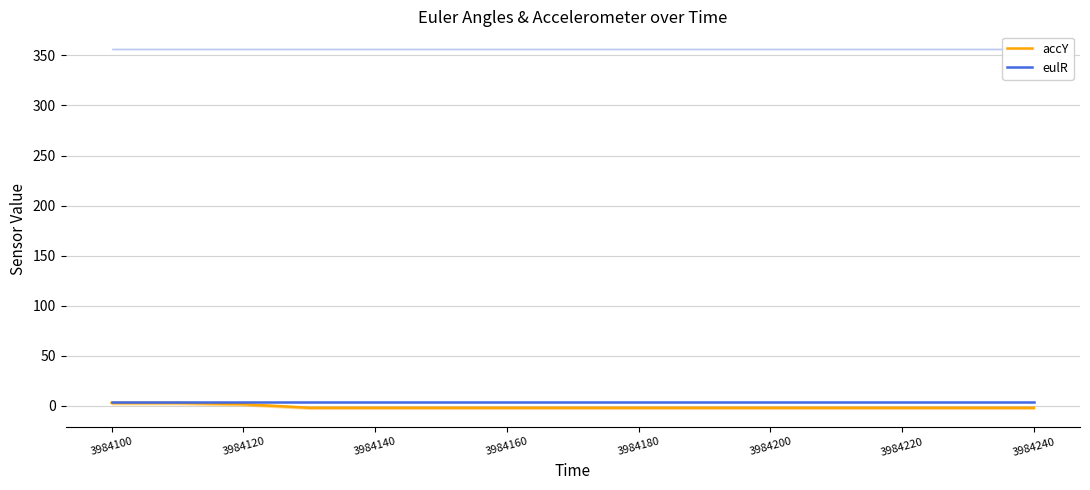

List the series in order of their overall mean, highest first.

eulR, accY